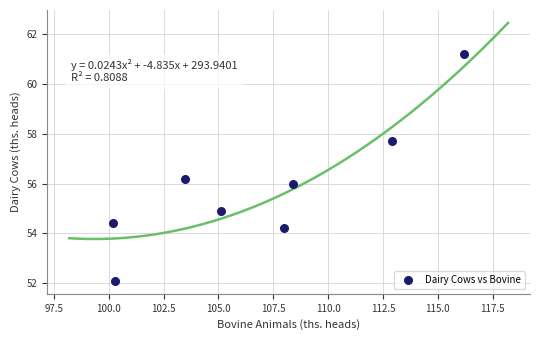

What is the range of Y values (max minus min)?

9.1